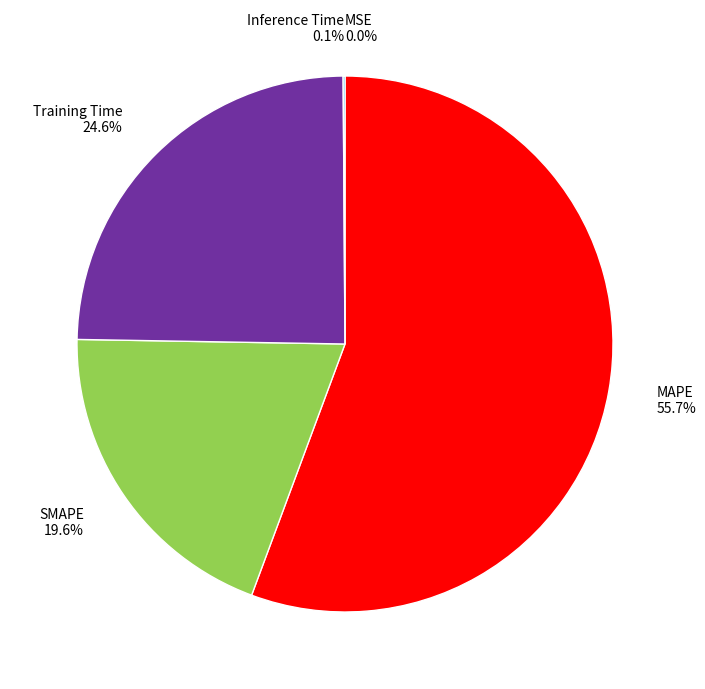

Combined, do MAPE and Training Time account for over 50%?

Yes